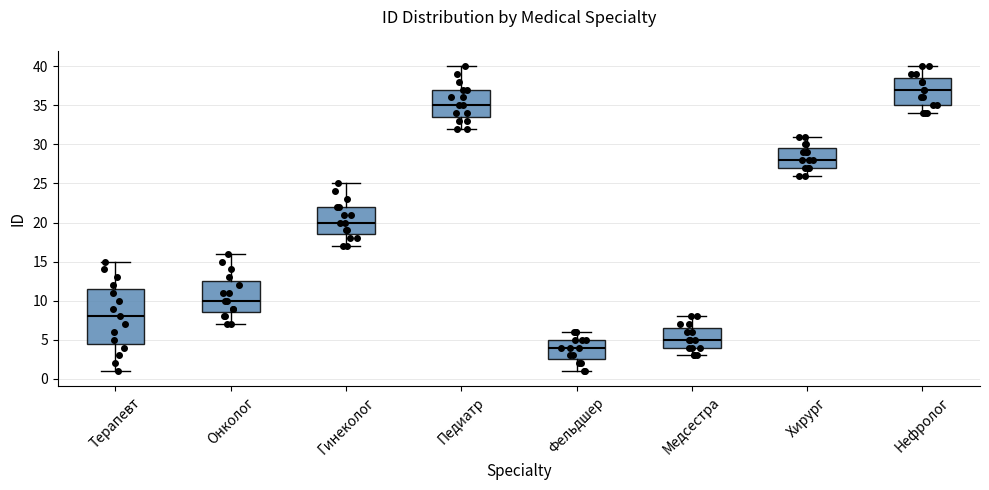

Comparing the boxes themselves (not the whiskers), which one is the tallest?

Терапевт